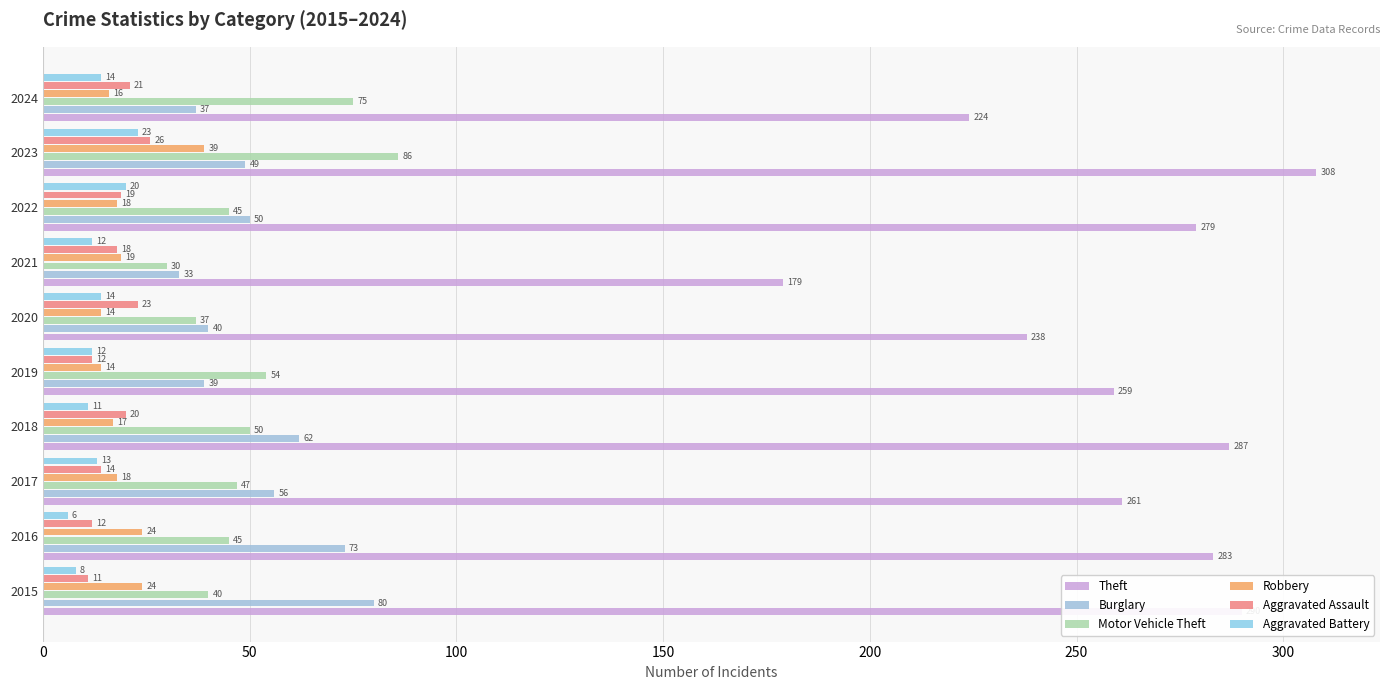

How many values in the Aggravated Assault series are below 19?

5